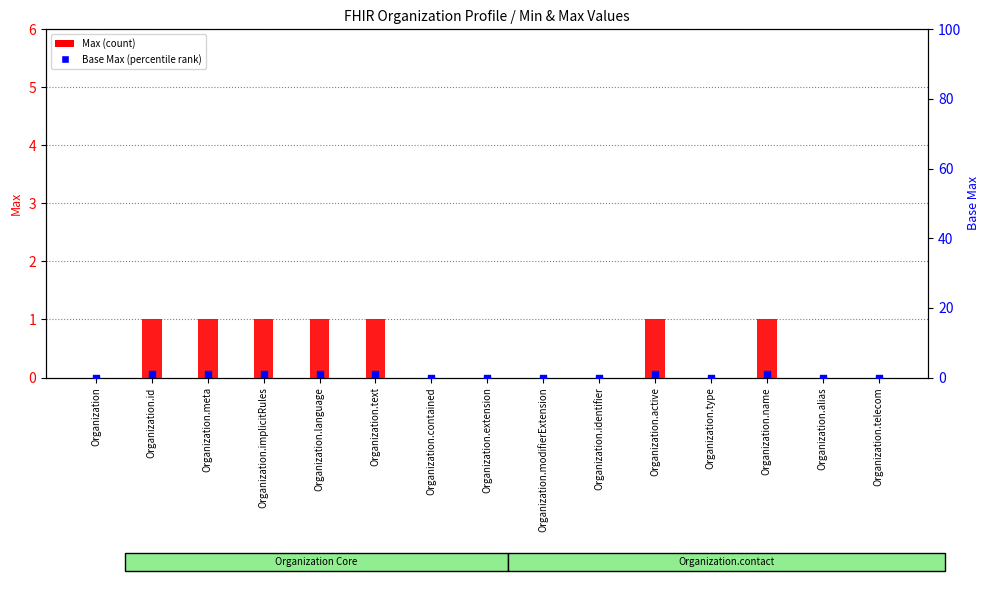

Which series has the largest total across all categories?

Max